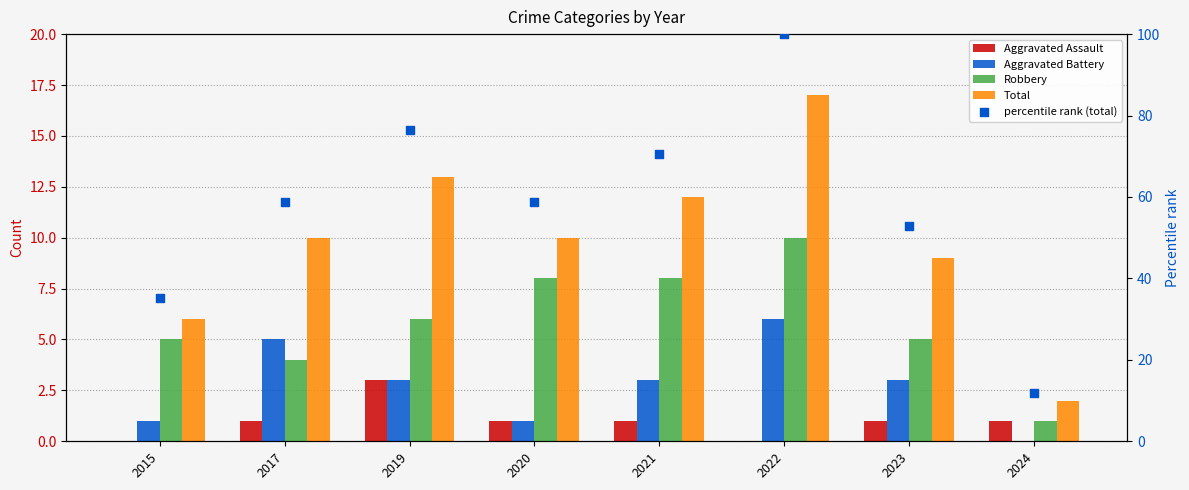

At how many categories does at least one series exceed 64?

3